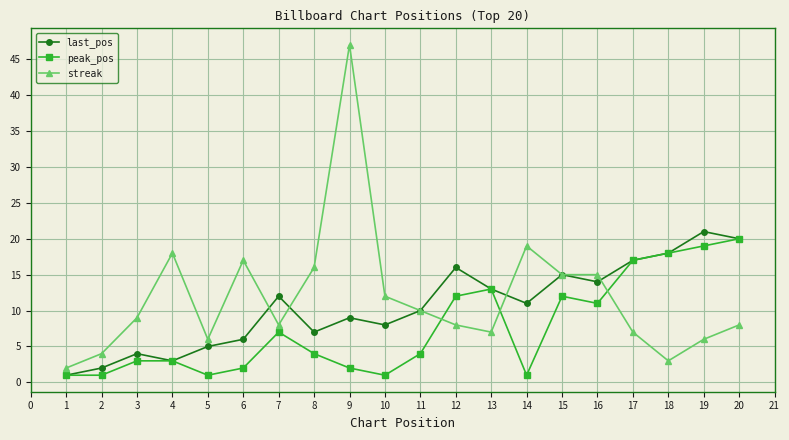

What are all the series names shown in the legend?

last_pos, peak_pos, streak